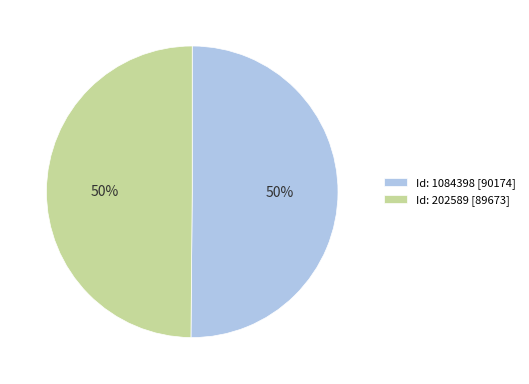

Approximately how many times larger is the value at Id: 1084398 [90174] compared to Id: 202589 [89673]?

1.0